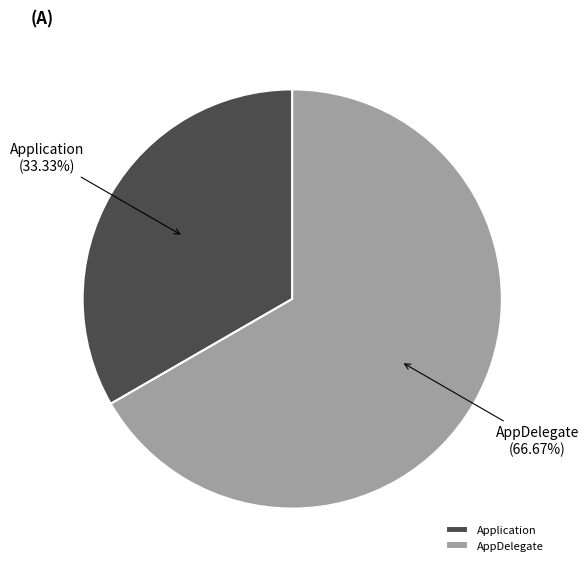

What is the largest slice in the pie chart?

AppDelegate